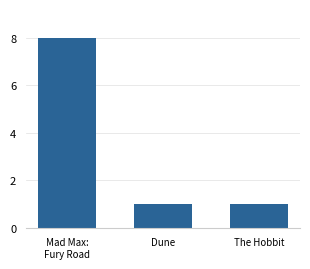

Reading right to left, extract all data points from this chart.

The Hobbit=1	Dune=1	Mad Max:
Fury Road=8